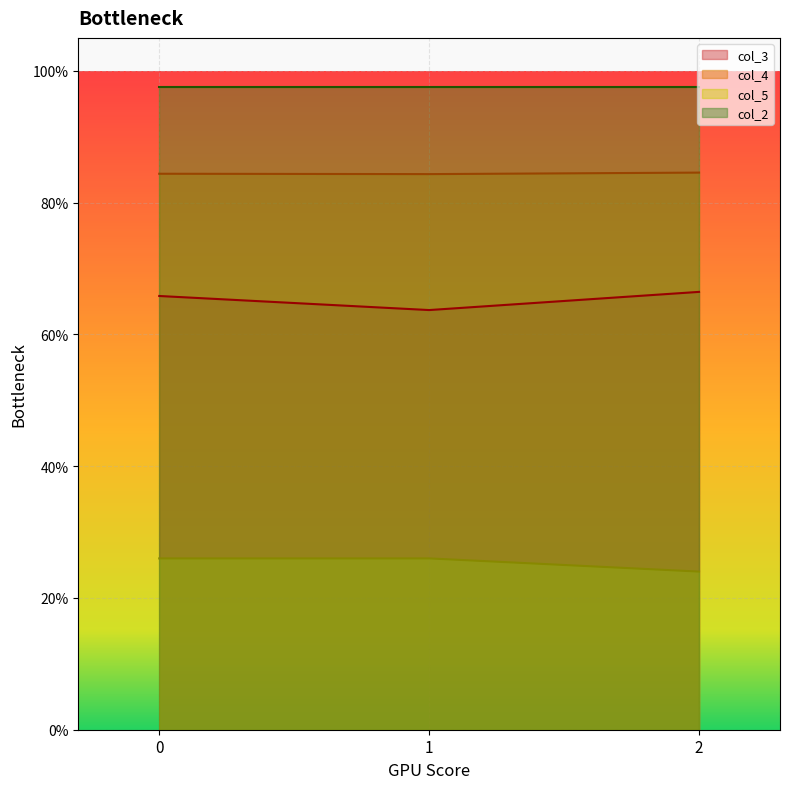

How many col_5 values are between 0 and 1?

3